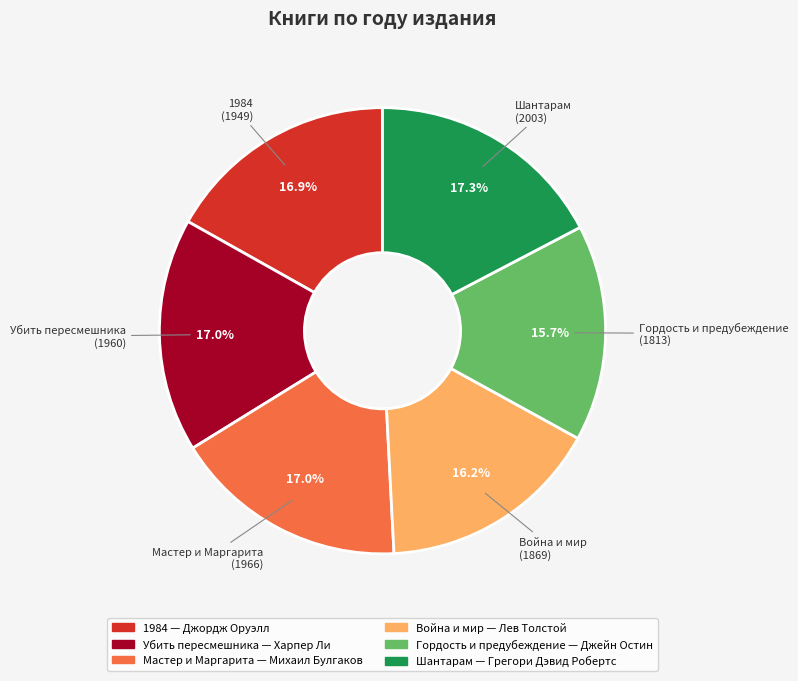

What percentage is the Шантарам slice, to the nearest percent?

17%